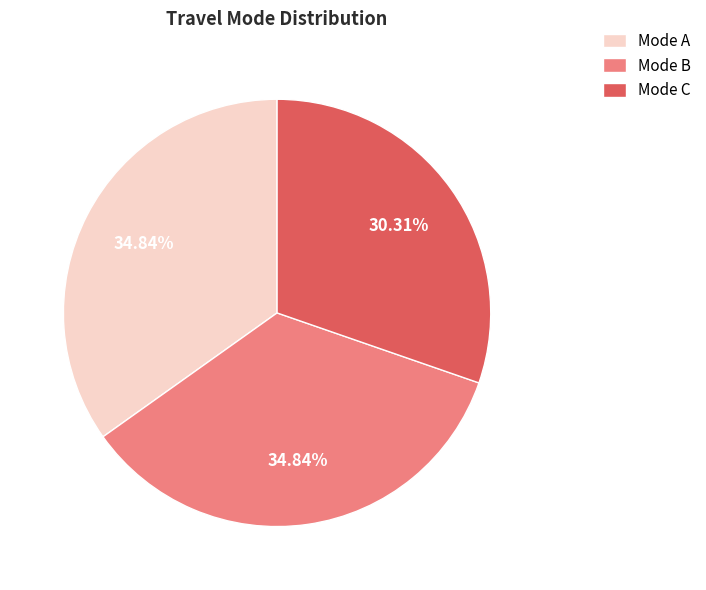

Is the sum of Mode C and Mode A greater than half?

Yes